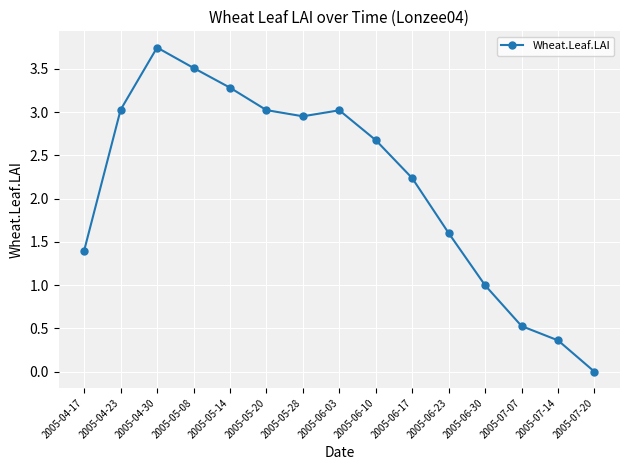

How many interior local valleys (lower than both neighbors) does the data have?

1